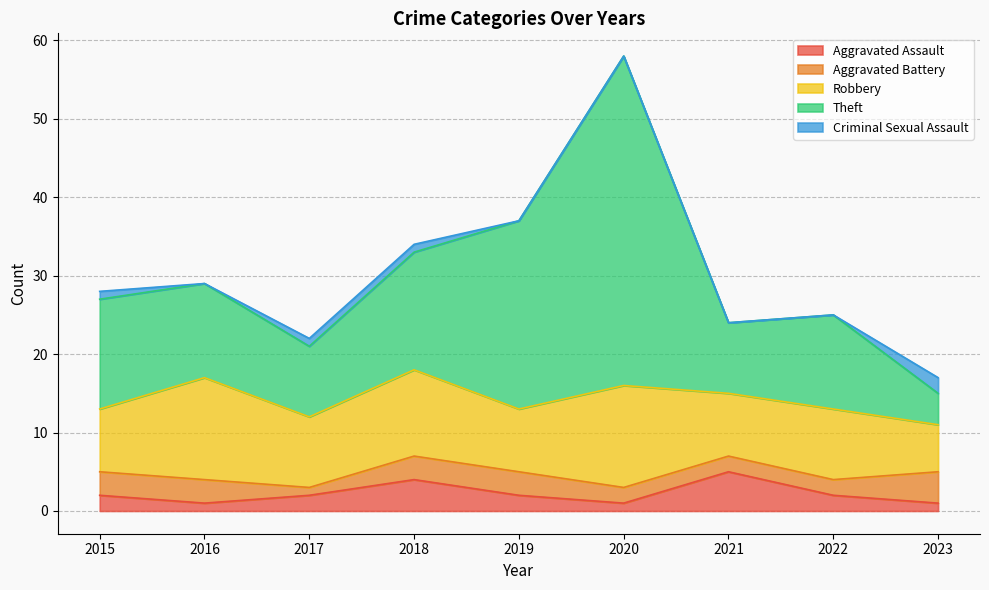

List the labels in order of Aggravated Battery value, largest first.

2023, 2015, 2016, 2018, 2019, 2020, 2021, 2022, 2017